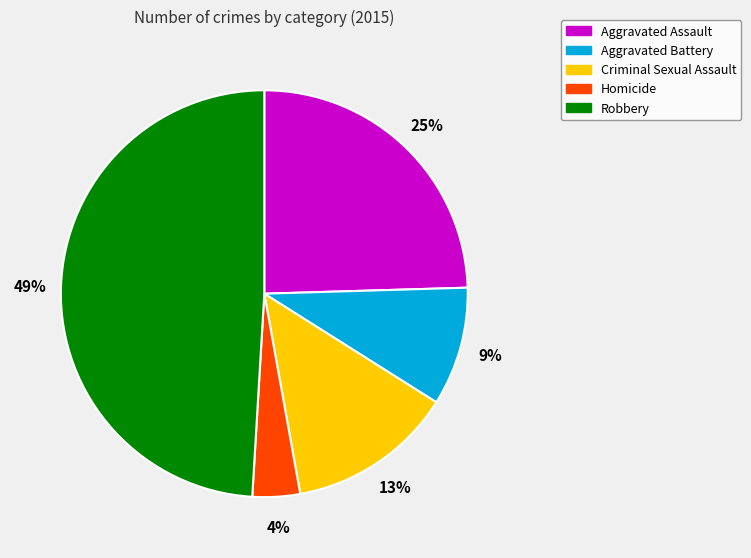

Combined, do Aggravated Battery and Homicide account for over 50%?

No